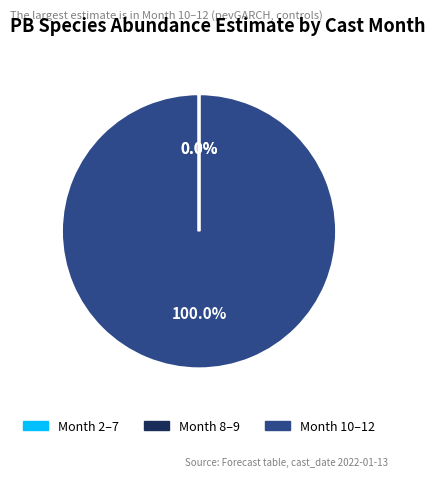

Which slice represents more than half of the pie?

Month 10–12